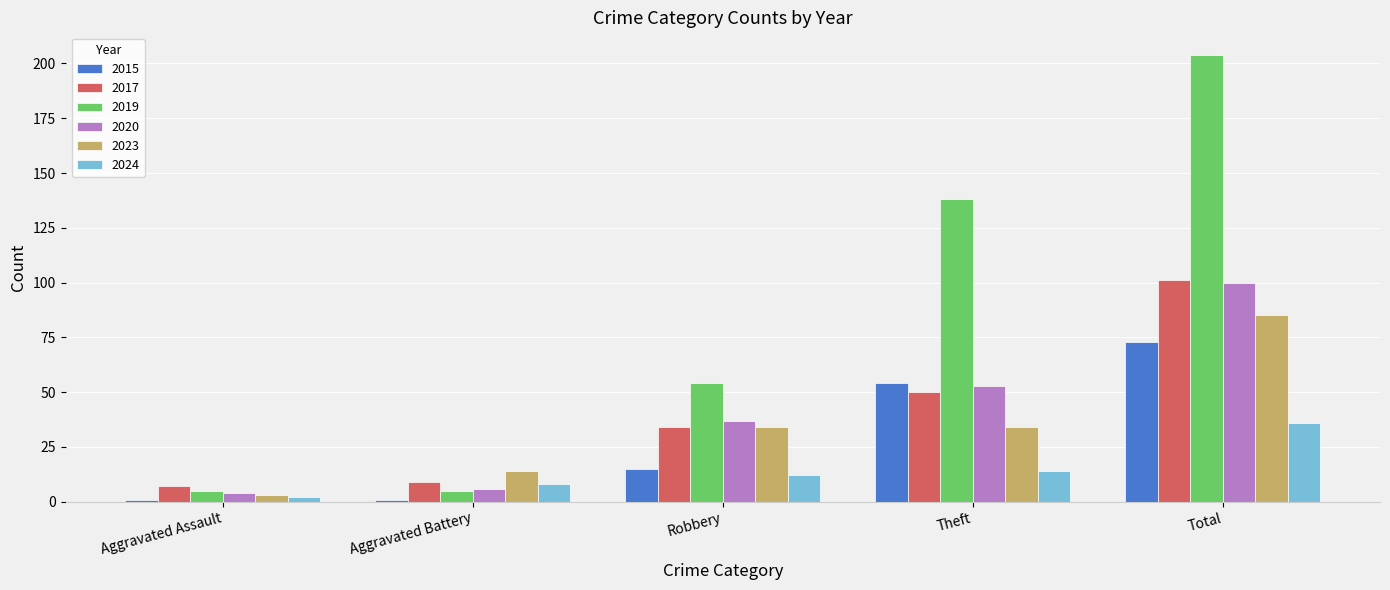

At which category is the sum across all series the highest?

Total